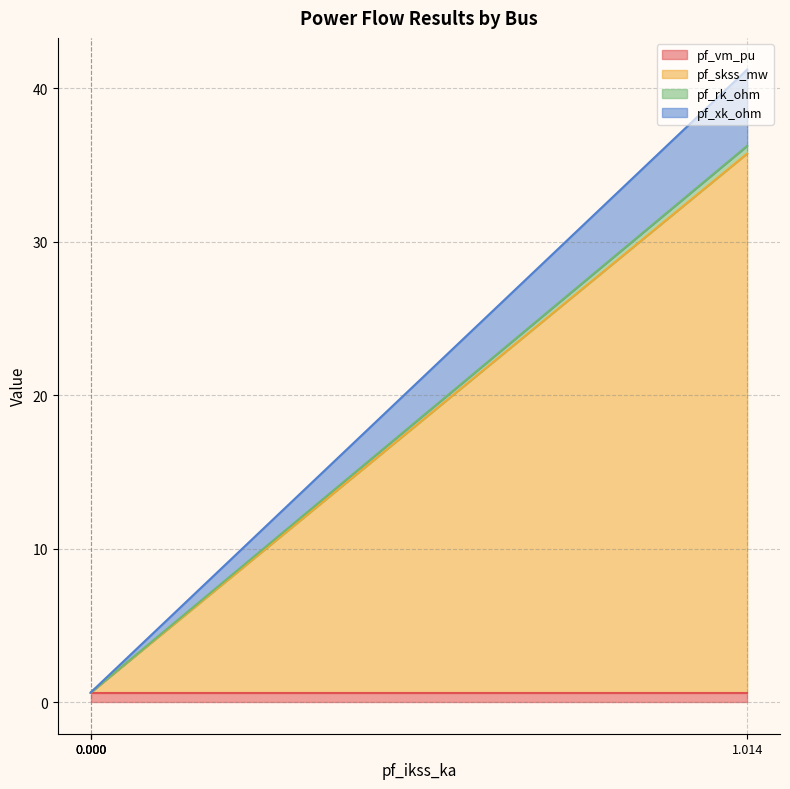

At Bus_3, list the series in order from smallest to largest.

pf_skss_mw, pf_rk_ohm, pf_xk_ohm, pf_vm_pu